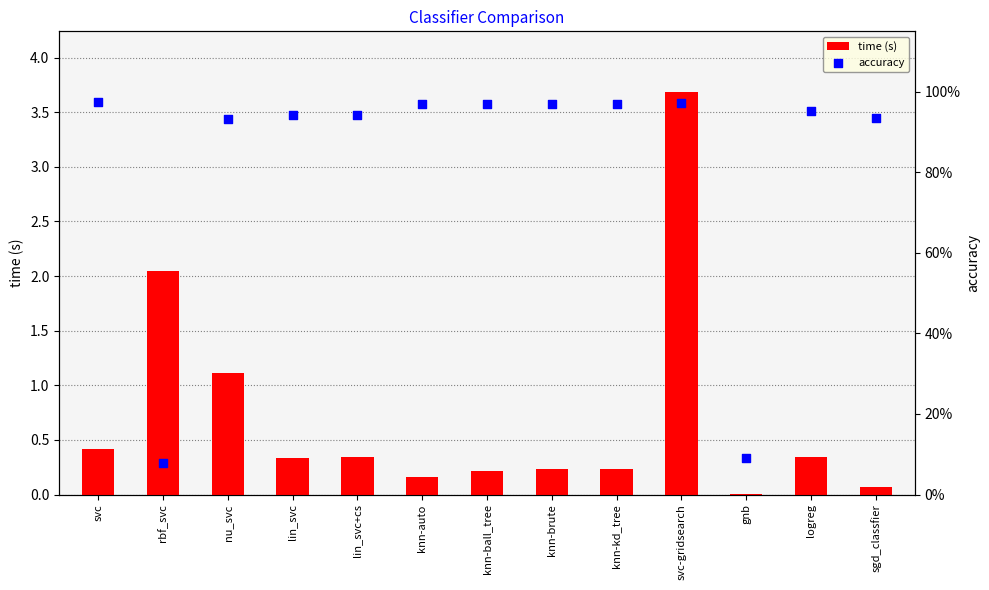

At which category is the sum across all series the highest?

svc-gridsearch